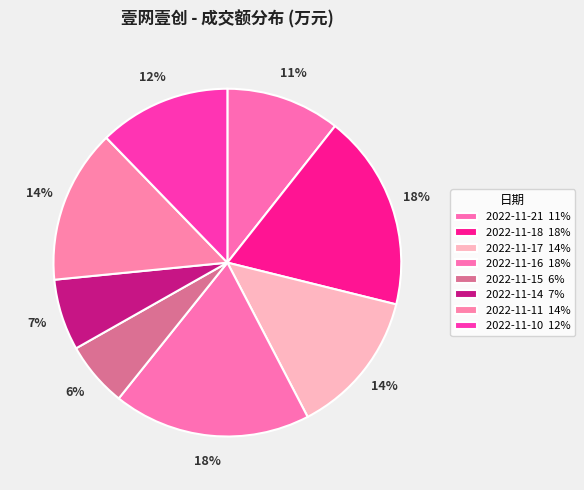

What is the total percentage of 2022-11-21 and 2022-11-14?

17.3%